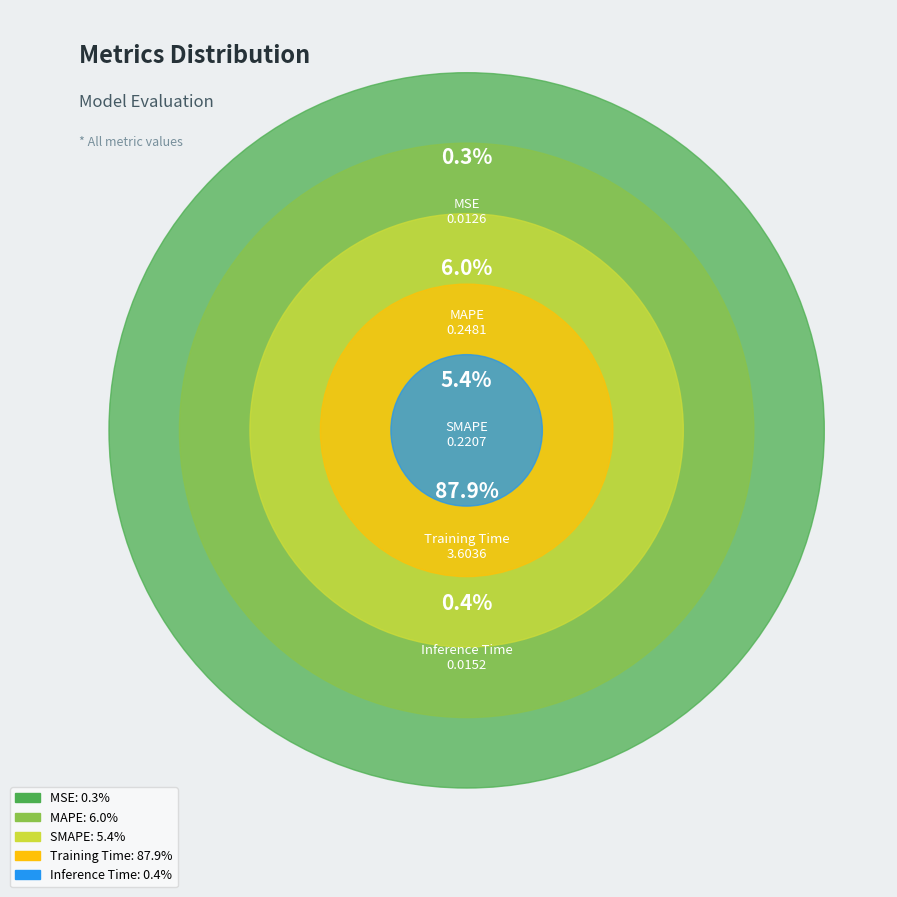

How much of the chart is everything except SMAPE?

94.6%